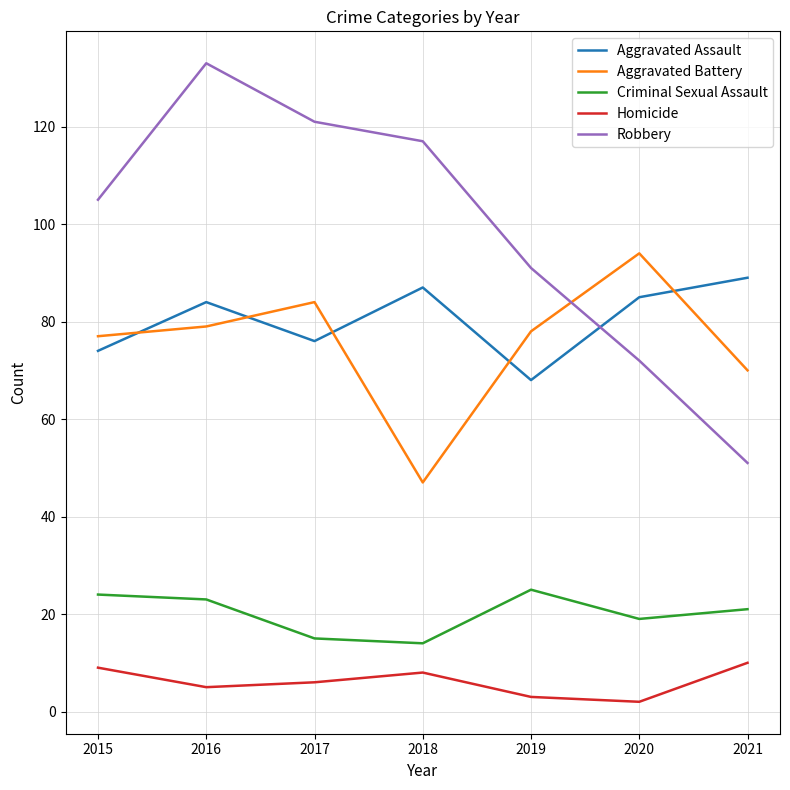

Which series has the largest range (max minus min)?

Robbery